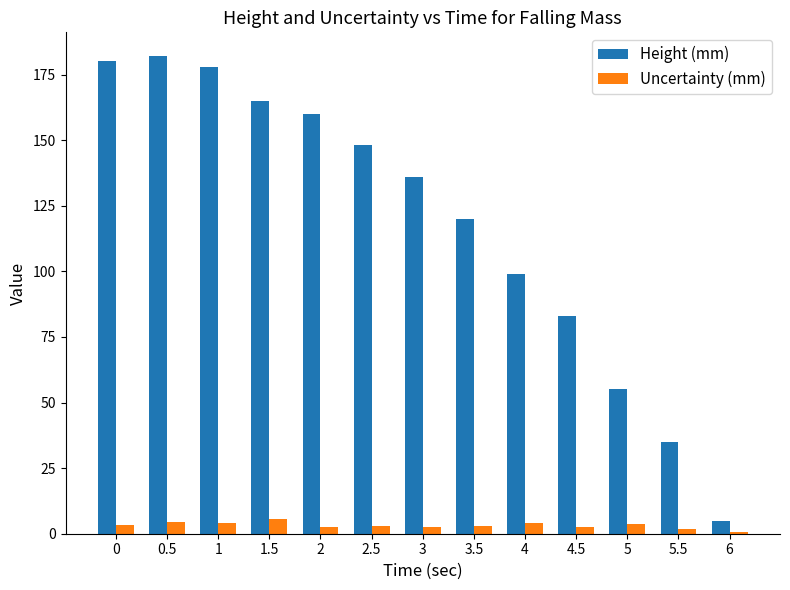

What is the greatest value displayed?

182.0